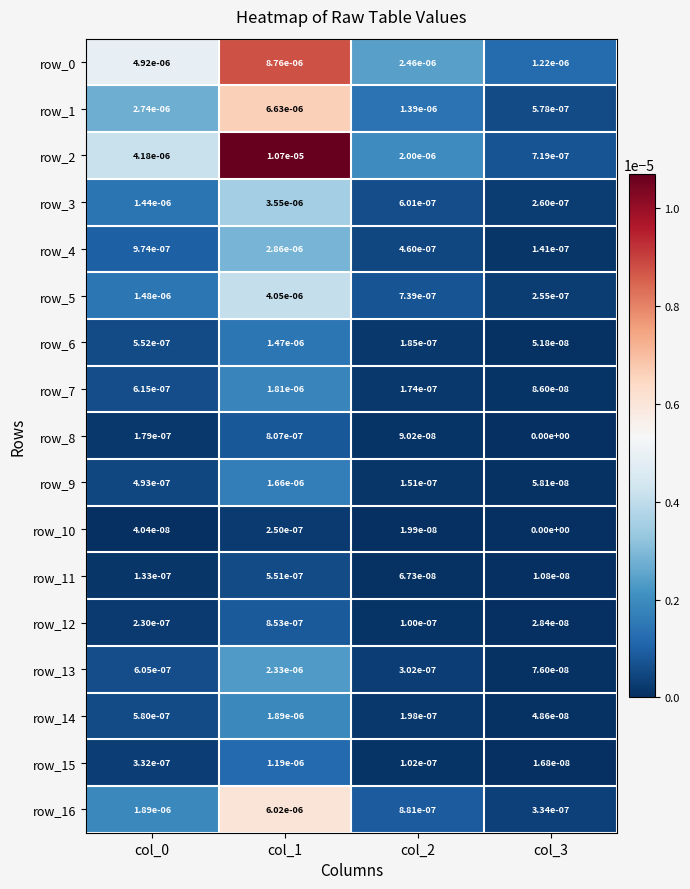

Which series has the largest total across all categories?

row_2